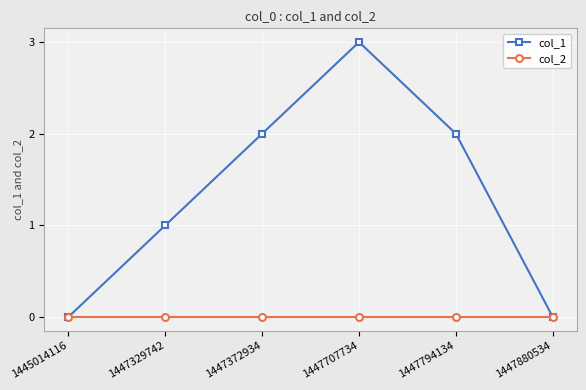

Reading left to right, transcribe all the data shown in this chart.

col_1: 1445014116=0	1447329742=1	1447372934=2	1447707734=3	1447794134=2	1447880534=0
col_2: 1445014116=0	1447329742=0	1447372934=0	1447707734=0	1447794134=0	1447880534=0